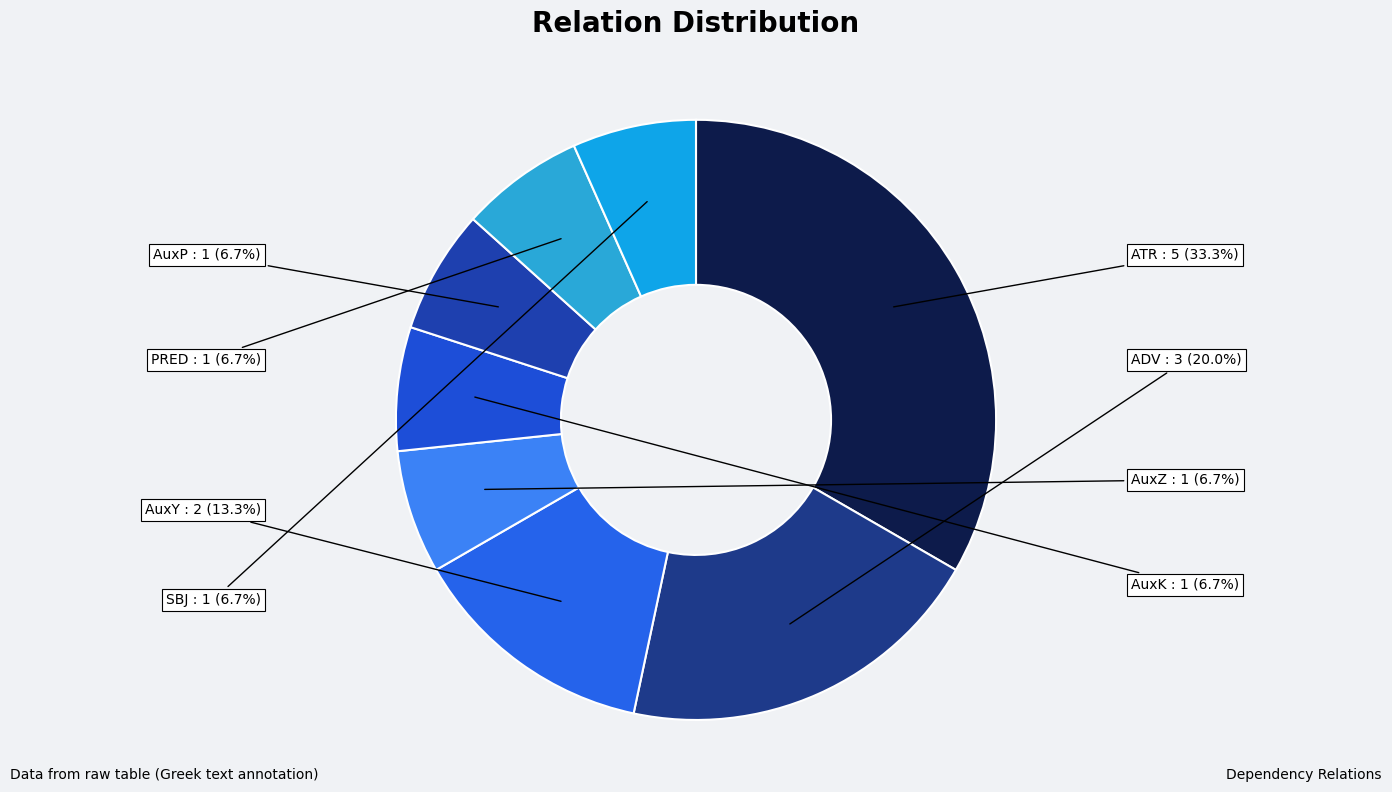

Which category has the biggest portion of the pie?

ATR